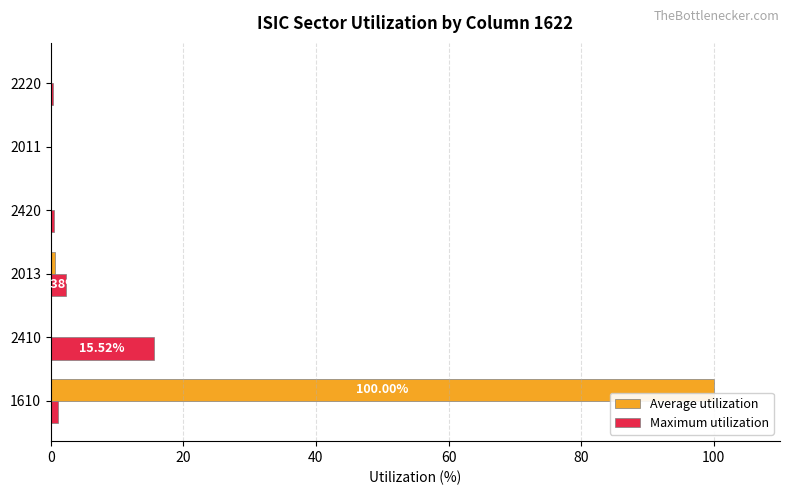

Between 1610 and 2410, which series saw the biggest shift?

Average utilization